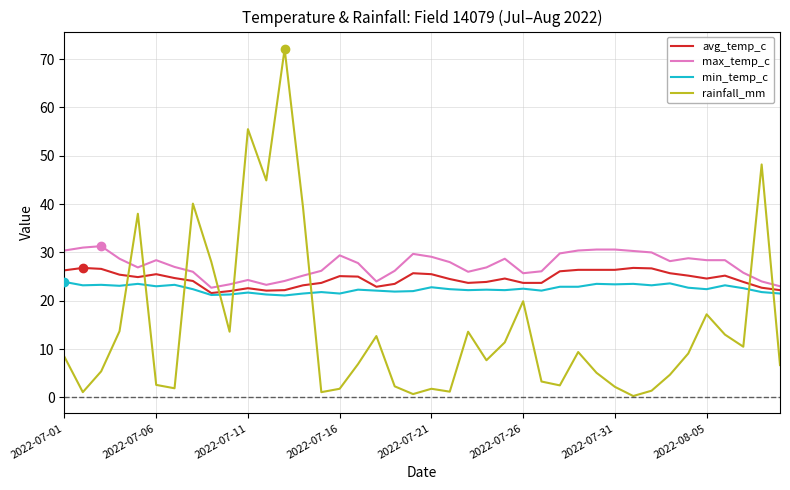

How many intersections are there between avg_temp_c and rainfall_mm?

8